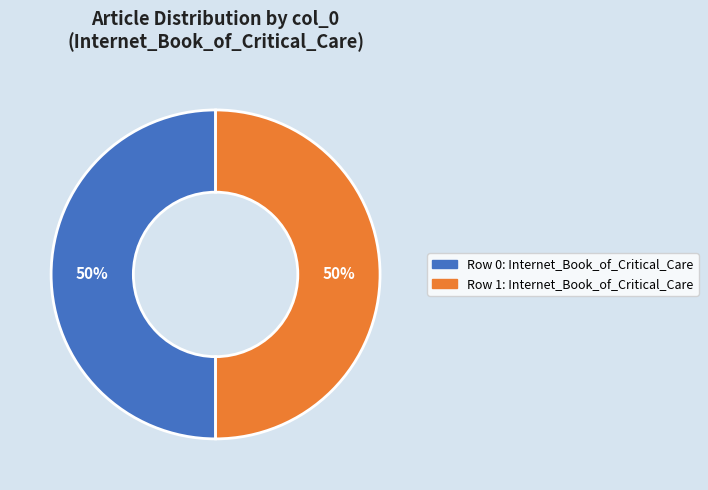

True or false: Row 1: Internet_Book_of_Critical_Care accounts for 50% of the total.

True